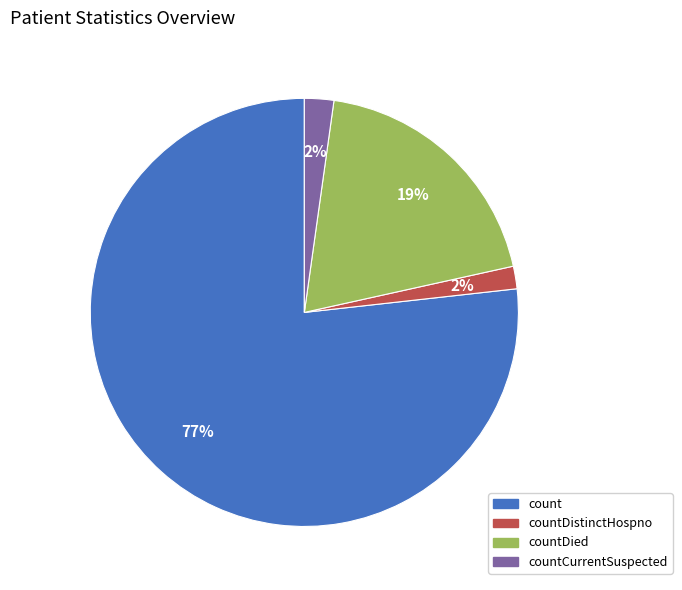

Combined, do countDistinctHospno and countCurrentSuspected account for over 50%?

No